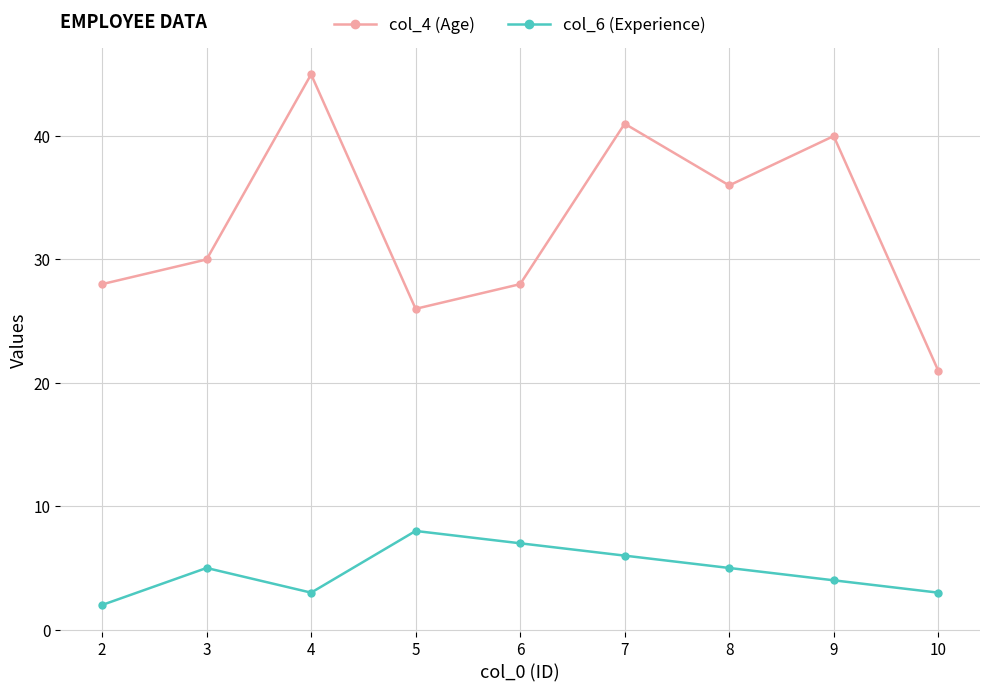

What is the approximate value of col_6 (Experience) at 8?

5